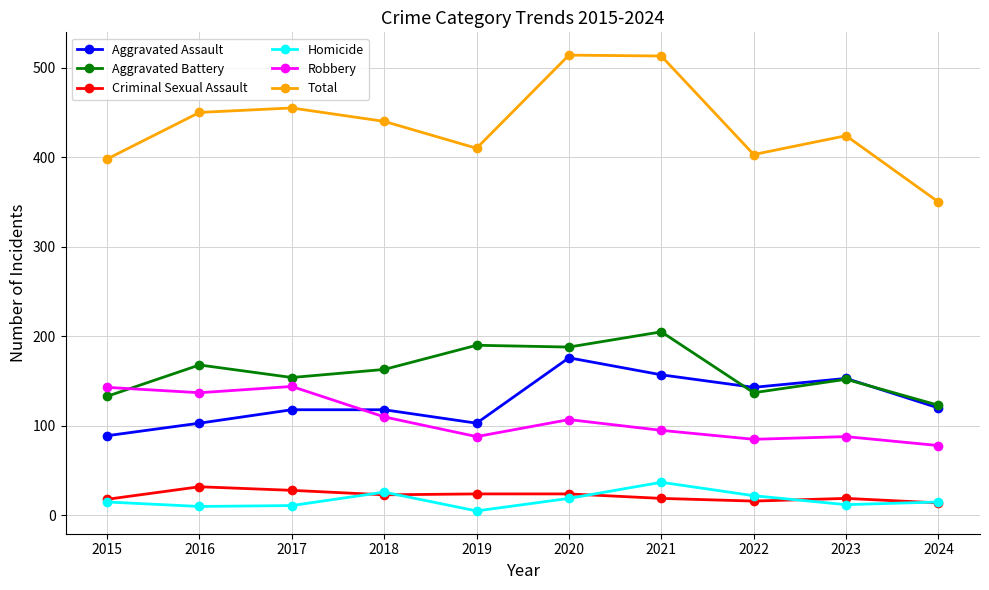

What is the difference between the maximum and second lowest values in the Aggravated Battery series?

72